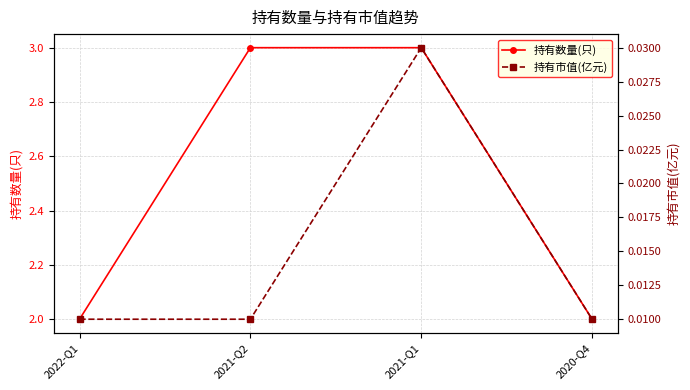

What are all the series names shown in the legend?

持有数量(只), 持有市值(亿元)